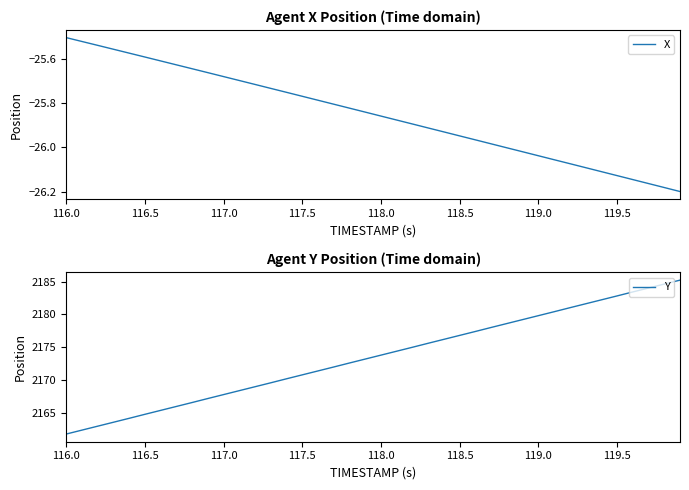

How many lines are shown in the chart?

2